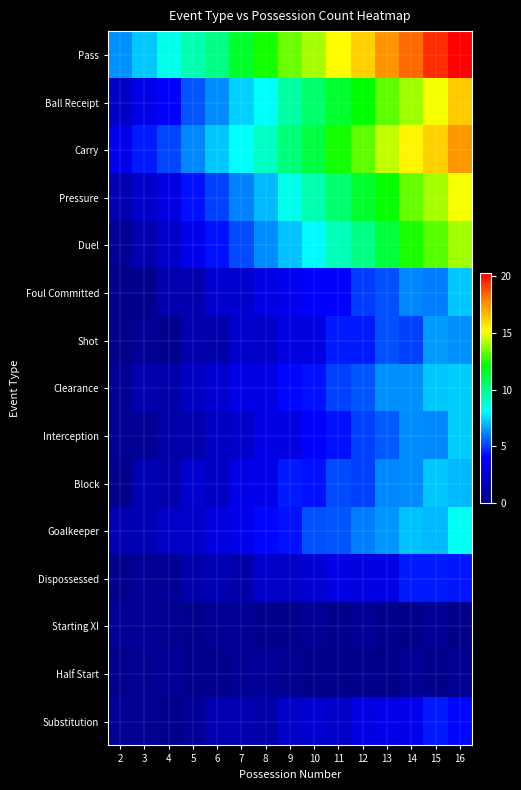

Reading left to right, what are all the values shown in this chart?

Pass: 2=6.4	3=7.2	4=8.4	5=9.3	6=10.0	7=11.5	8=12.4	9=13.4	10=14.1	11=15.2	12=16.2	13=17.5	14=18.3	15=19.4	16=20.2
Ball Receipt: 2=2.1	3=3.3	4=4.0	5=5.4	6=6.3	7=7.4	8=8.2	9=9.5	10=10.4	11=11.4	12=12.1	13=13.2	14=14.0	15=15.1	16=16.3
Carry: 2=3.4	3=4.5	4=5.2	5=6.2	6=7.2	7=8.1	8=9.1	9=10.2	10=11.1	11=12.3	12=13.2	13=14.4	14=15.4	15=16.2	16=17.4
Pressure: 2=1.4	3=2.2	4=3.1	5=4.3	6=5.1	7=6.1	8=7.0	9=8.4	10=9.3	11=10.4	12=11.4	13=12.2	14=13.3	15=14.1	16=15.1
Duel: 2=0.3	3=1.2	4=2.3	5=3.4	6=4.3	7=5.3	8=6.3	9=7.2	10=8.0	11=9.2	12=10.1	13=11.2	14=12.4	15=13.1	16=14.0
Foul Committed: 2=0.1	3=0.1	4=1.3	5=1.3	6=2.4	7=2.3	8=3.2	9=3.4	10=4.1	11=4.0	12=5.0	13=5.4	14=6.2	15=6.1	16=7.3
Shot: 2=0.1	3=0.3	4=0.2	5=1.2	6=1.2	7=2.3	8=2.2	9=3.0	10=3.1	11=4.5	12=4.5	13=5.3	14=5.1	15=6.5	16=6.4
Clearance: 2=0.4	3=1.2	4=1.1	5=2.0	6=2.5	7=3.2	8=3.1	9=4.2	10=4.3	11=5.1	12=5.4	13=6.4	14=6.4	15=7.2	16=7.3
Interception: 2=0.3	3=0.3	4=1.0	5=1.2	6=2.0	7=2.2	8=3.2	9=3.1	10=4.1	11=4.3	12=5.1	13=5.5	14=6.3	15=6.2	16=7.3
Block: 2=0.0	3=1.5	4=1.2	5=2.4	6=2.0	7=3.2	8=3.2	9=4.5	10=4.3	11=5.2	12=5.1	13=6.2	14=6.3	15=7.2	16=7.0
Goalkeeper: 2=1.4	3=1.4	4=2.1	5=2.3	6=3.1	7=3.3	8=4.1	9=4.3	10=5.4	11=5.4	12=6.1	13=6.5	14=7.1	15=7.0	16=8.3
Dispossessed: 2=0.2	3=0.4	4=0.4	5=1.2	6=1.5	7=1.1	8=2.3	9=2.1	10=2.5	11=3.1	12=3.0	13=3.2	14=4.5	15=4.4	16=4.4
Starting XI: 2=0.4	3=0.4	4=0.3	5=0.2	6=0.4	7=0.3	8=0.2	9=0.0	10=0.4	11=0.1	12=0.5	13=0.1	14=0.1	15=0.4	16=0.1
Half Start: 2=0.1	3=0.3	4=0.4	5=0.1	6=0.2	7=0.4	8=0.5	9=0.3	10=0.1	11=0.0	12=0.1	13=0.1	14=0.3	15=0.1	16=0.3
Substitution: 2=0.3	3=0.3	4=0.1	5=0.4	6=1.4	7=1.4	8=1.1	9=2.1	10=2.5	11=2.2	12=3.2	13=3.2	14=3.3	15=4.5	16=4.1